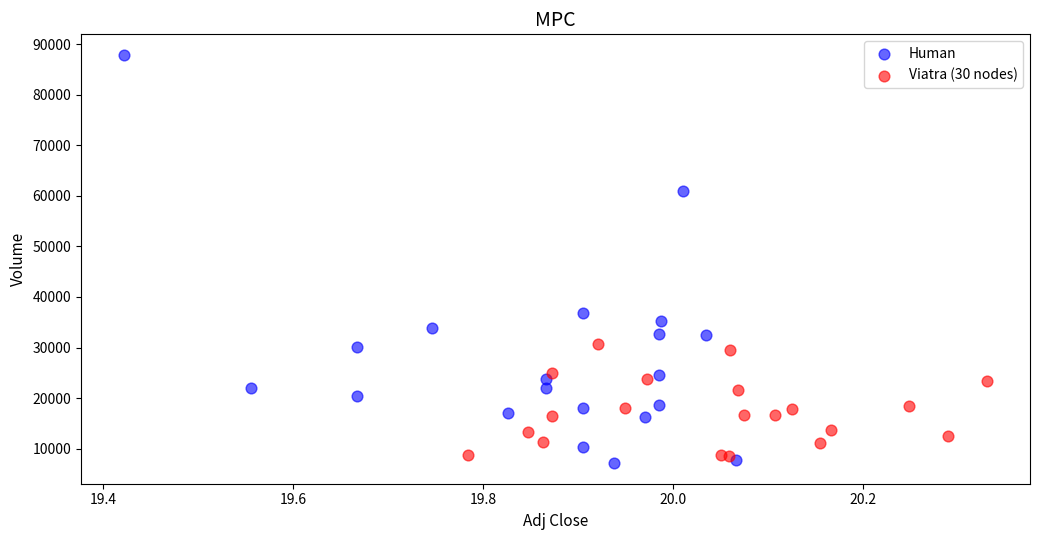

Which series has the largest Y range (max minus min)?

Human